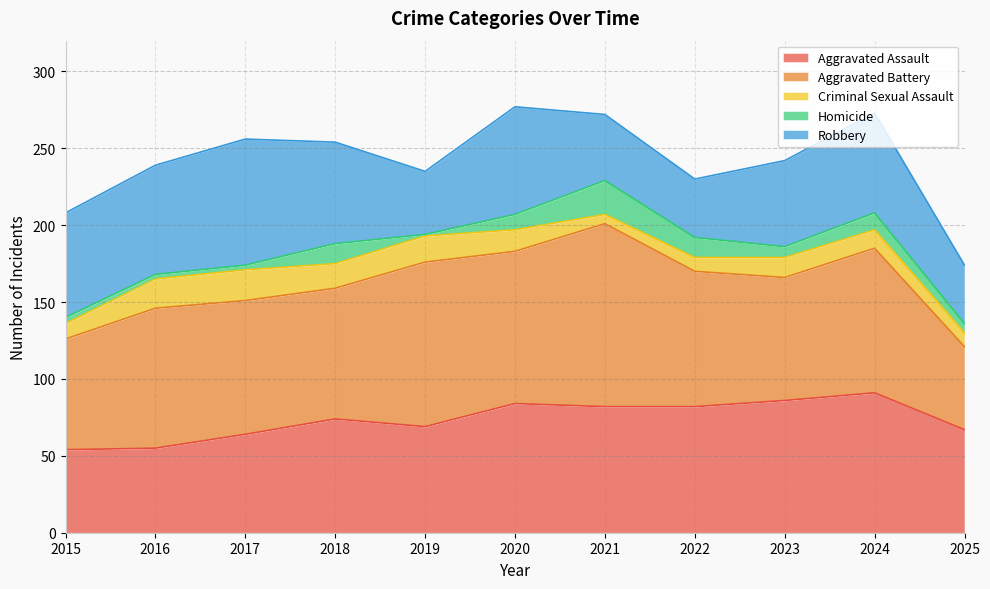

What is the difference between the Robbery values at 2025 and 2016?

33